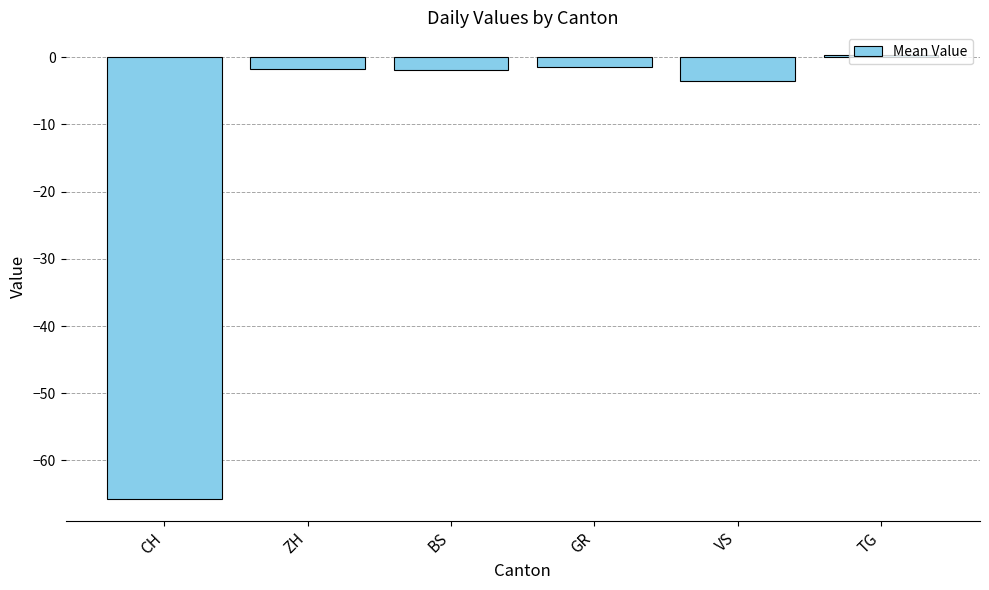

What is the change in value from GR to TG?

+1.8